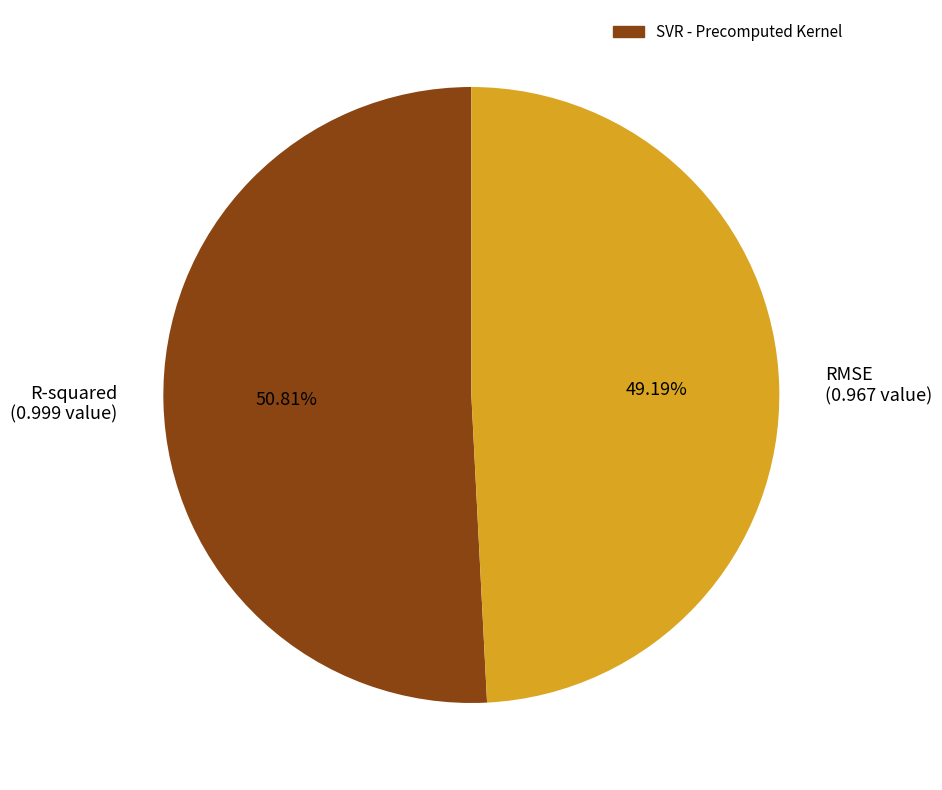

To the nearest percent, what is the difference between the largest and smallest slice percentages?

2%